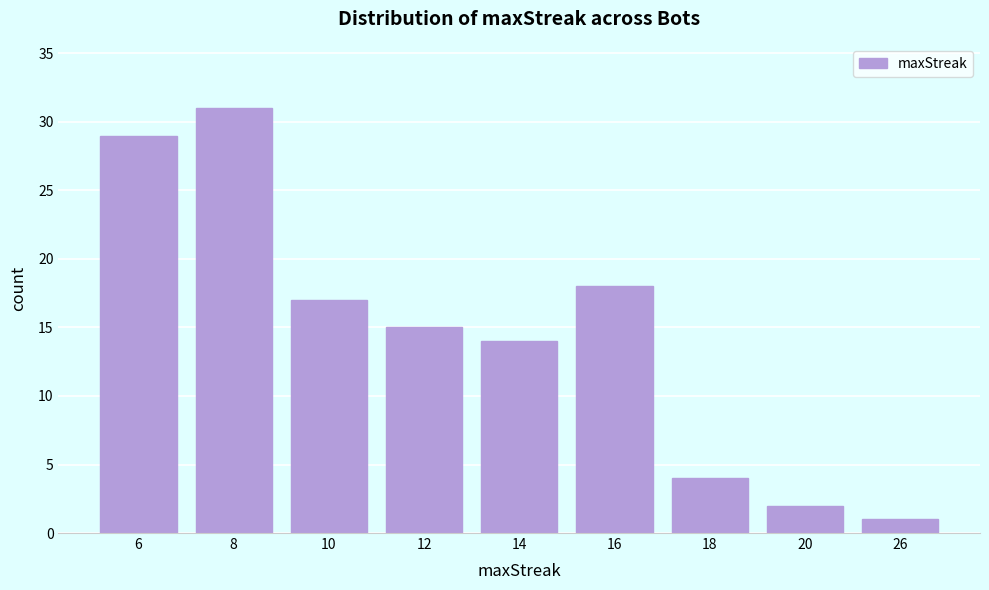

Reading right to left, extract all data points from this chart.

1	2	4	18	14	15	17	31	29